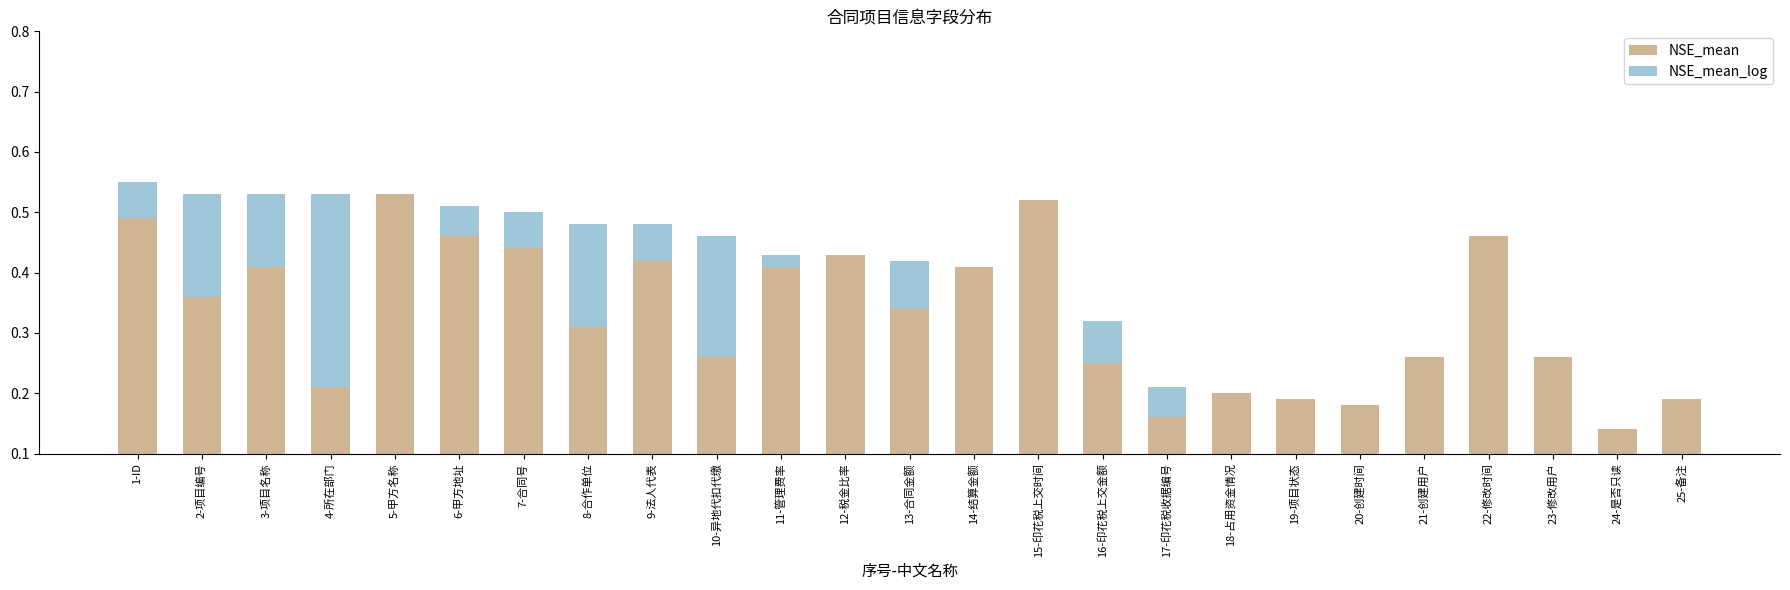

What position from the right is 24-是否只读?

2